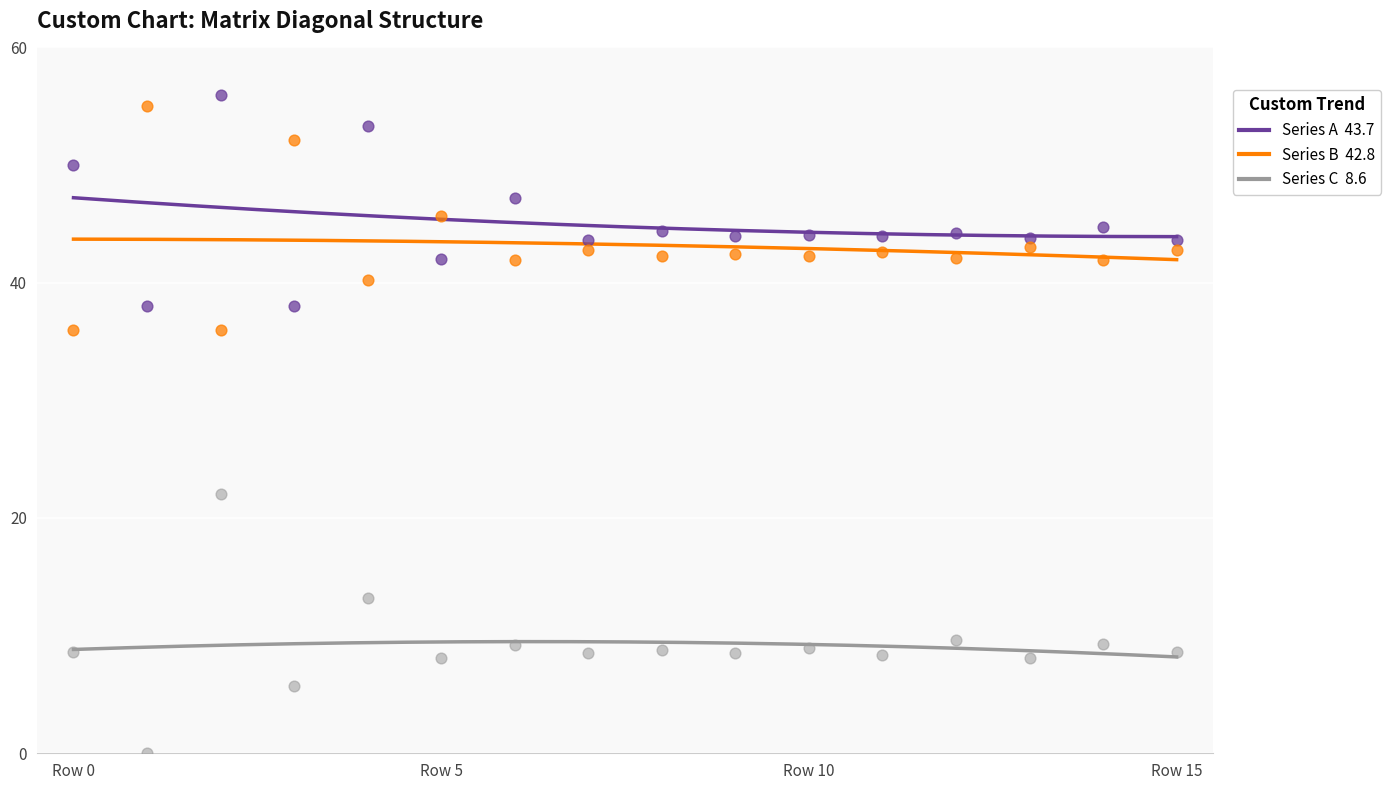

Across all series, what Y value is closest to 28?

22.0